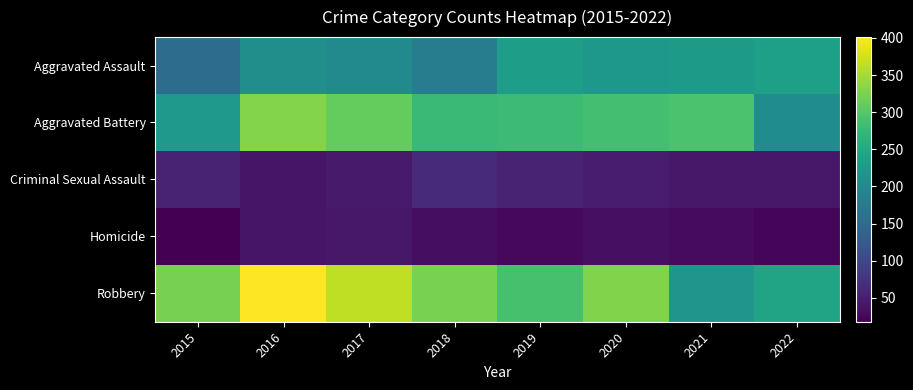

Reading left to right, list all the values displayed in this chart.

Aggravated Assault: 2015=153	2016=208	2017=200	2018=180	2019=231	2020=222	2021=226	2022=234
Aggravated Battery: 2015=223	2016=330	2017=311	2018=276	2019=280	2020=287	2021=292	2022=204
Criminal Sexual Assault: 2015=56	2016=40	2017=45	2018=65	2019=56	2020=48	2021=42	2022=43
Homicide: 2015=18	2016=39	2017=43	2018=32	2019=26	2020=34	2021=29	2022=23
Robbery: 2015=322	2016=401	2017=365	2018=324	2019=290	2020=329	2021=217	2022=241